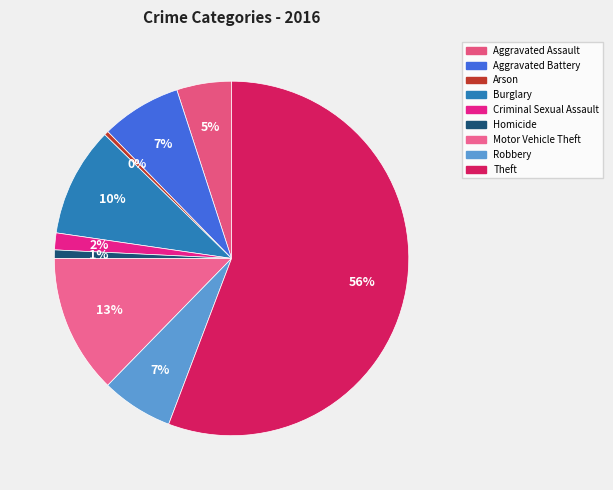

Is it true that Arson is 0% of the pie?

True